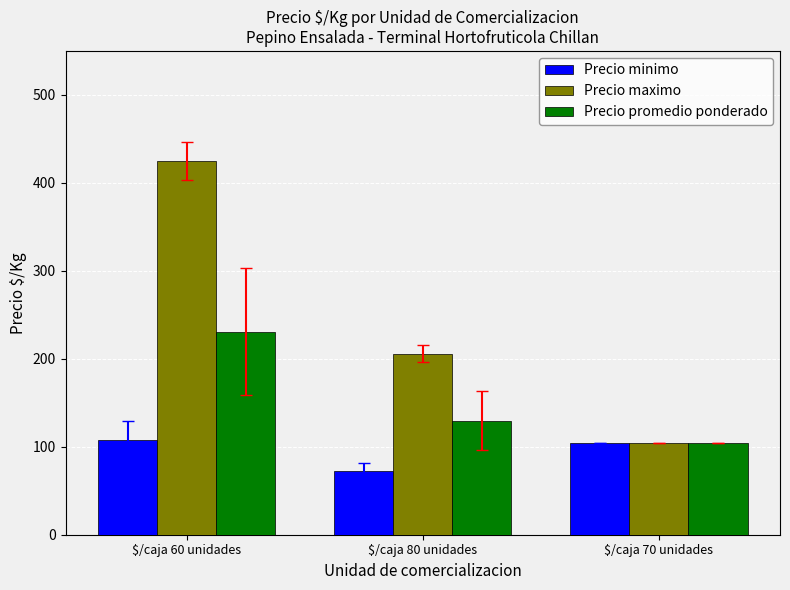

The Precio promedio ponderado series shows 230.9 at $/caja 60 unidades. True or false?

True